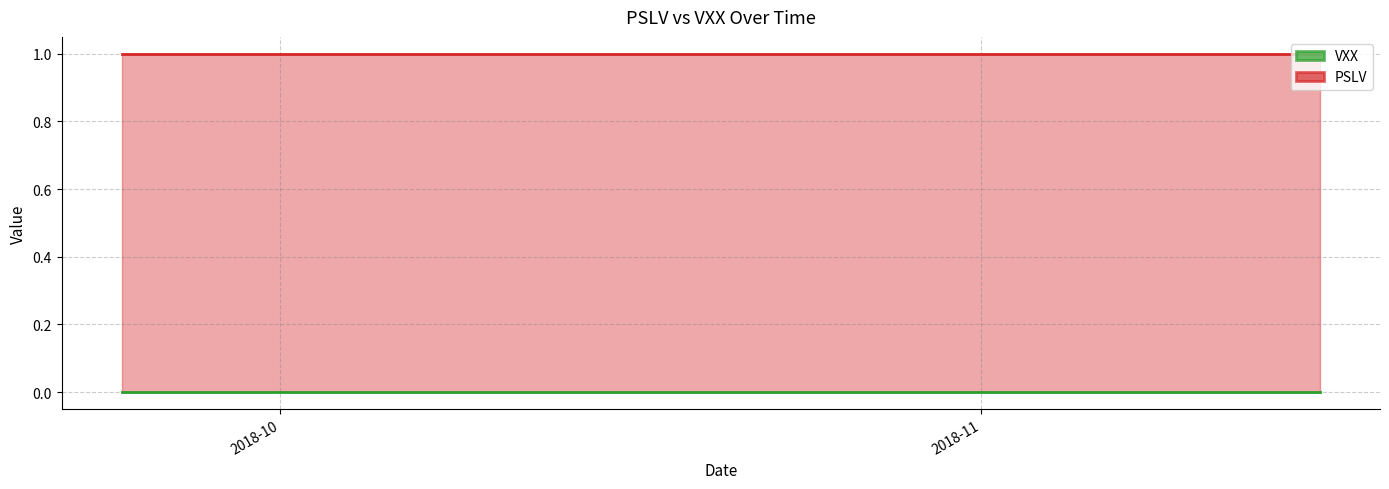

The value of PSLV at 2018-11-14 is 1. True or false?

False